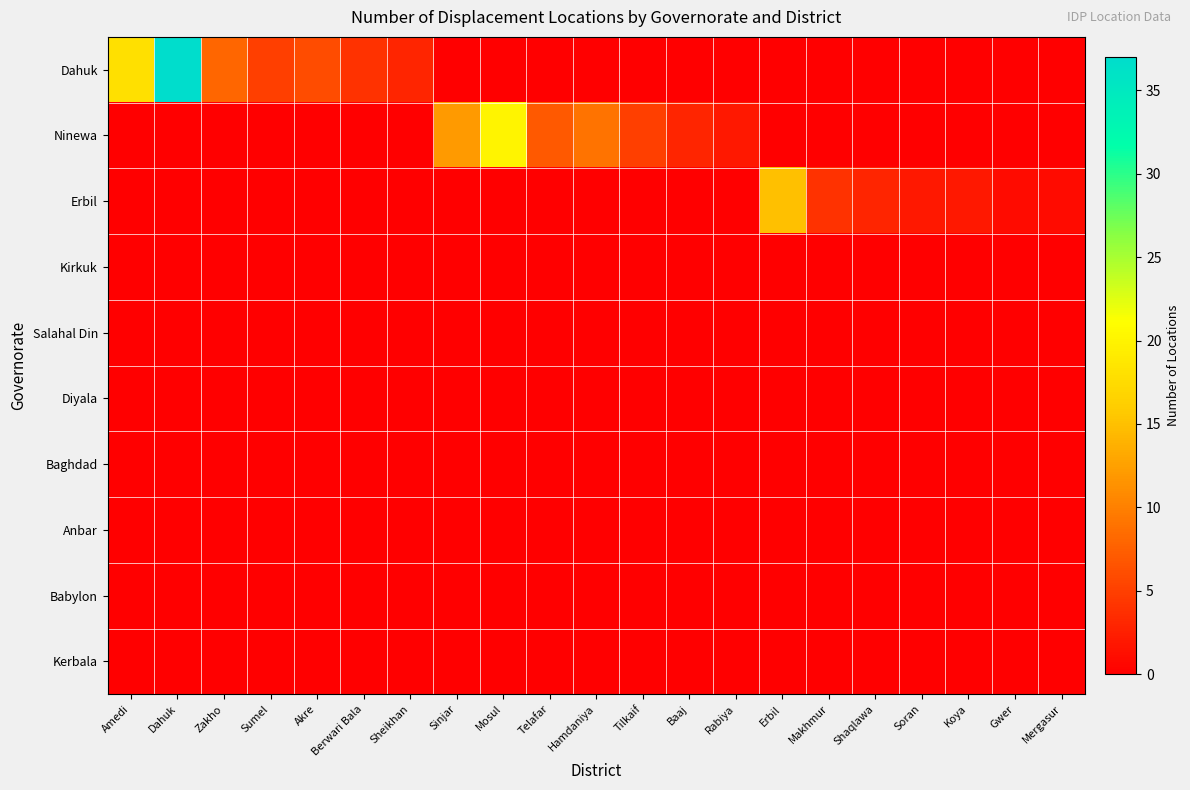

Reading right to left, what are all the values shown in this chart?

Dahuk: Mergasur=0	Gwer=0	Koya=0	Soran=0	Shaqlawa=0	Makhmur=0	Erbil=0	Rabiya=0	Baaj=0	Tilkaif=0	Hamdaniya=0	Telafar=0	Mosul=0	Sinjar=0	Sheikhan=3	Berwari Bala=4	Akre=6	Sumel=5	Zakho=8	Dahuk=37	Amedi=18
Ninewa: Mergasur=0	Gwer=0	Koya=0	Soran=0	Shaqlawa=0	Makhmur=0	Erbil=0	Rabiya=2	Baaj=3	Tilkaif=5	Hamdaniya=9	Telafar=7	Mosul=20	Sinjar=12	Sheikhan=0	Berwari Bala=0	Akre=0	Sumel=0	Zakho=0	Dahuk=0	Amedi=0
Erbil: Mergasur=1	Gwer=1	Koya=2	Soran=2	Shaqlawa=3	Makhmur=4	Erbil=15	Rabiya=0	Baaj=0	Tilkaif=0	Hamdaniya=0	Telafar=0	Mosul=0	Sinjar=0	Sheikhan=0	Berwari Bala=0	Akre=0	Sumel=0	Zakho=0	Dahuk=0	Amedi=0
Kirkuk: Mergasur=0	Gwer=0	Koya=0	Soran=0	Shaqlawa=0	Makhmur=0	Erbil=0	Rabiya=0	Baaj=0	Tilkaif=0	Hamdaniya=0	Telafar=0	Mosul=0	Sinjar=0	Sheikhan=0	Berwari Bala=0	Akre=0	Sumel=0	Zakho=0	Dahuk=0	Amedi=0
Salahal Din: Mergasur=0	Gwer=0	Koya=0	Soran=0	Shaqlawa=0	Makhmur=0	Erbil=0	Rabiya=0	Baaj=0	Tilkaif=0	Hamdaniya=0	Telafar=0	Mosul=0	Sinjar=0	Sheikhan=0	Berwari Bala=0	Akre=0	Sumel=0	Zakho=0	Dahuk=0	Amedi=0
Diyala: Mergasur=0	Gwer=0	Koya=0	Soran=0	Shaqlawa=0	Makhmur=0	Erbil=0	Rabiya=0	Baaj=0	Tilkaif=0	Hamdaniya=0	Telafar=0	Mosul=0	Sinjar=0	Sheikhan=0	Berwari Bala=0	Akre=0	Sumel=0	Zakho=0	Dahuk=0	Amedi=0
Baghdad: Mergasur=0	Gwer=0	Koya=0	Soran=0	Shaqlawa=0	Makhmur=0	Erbil=0	Rabiya=0	Baaj=0	Tilkaif=0	Hamdaniya=0	Telafar=0	Mosul=0	Sinjar=0	Sheikhan=0	Berwari Bala=0	Akre=0	Sumel=0	Zakho=0	Dahuk=0	Amedi=0
Anbar: Mergasur=0	Gwer=0	Koya=0	Soran=0	Shaqlawa=0	Makhmur=0	Erbil=0	Rabiya=0	Baaj=0	Tilkaif=0	Hamdaniya=0	Telafar=0	Mosul=0	Sinjar=0	Sheikhan=0	Berwari Bala=0	Akre=0	Sumel=0	Zakho=0	Dahuk=0	Amedi=0
Babylon: Mergasur=0	Gwer=0	Koya=0	Soran=0	Shaqlawa=0	Makhmur=0	Erbil=0	Rabiya=0	Baaj=0	Tilkaif=0	Hamdaniya=0	Telafar=0	Mosul=0	Sinjar=0	Sheikhan=0	Berwari Bala=0	Akre=0	Sumel=0	Zakho=0	Dahuk=0	Amedi=0
Kerbala: Mergasur=0	Gwer=0	Koya=0	Soran=0	Shaqlawa=0	Makhmur=0	Erbil=0	Rabiya=0	Baaj=0	Tilkaif=0	Hamdaniya=0	Telafar=0	Mosul=0	Sinjar=0	Sheikhan=0	Berwari Bala=0	Akre=0	Sumel=0	Zakho=0	Dahuk=0	Amedi=0